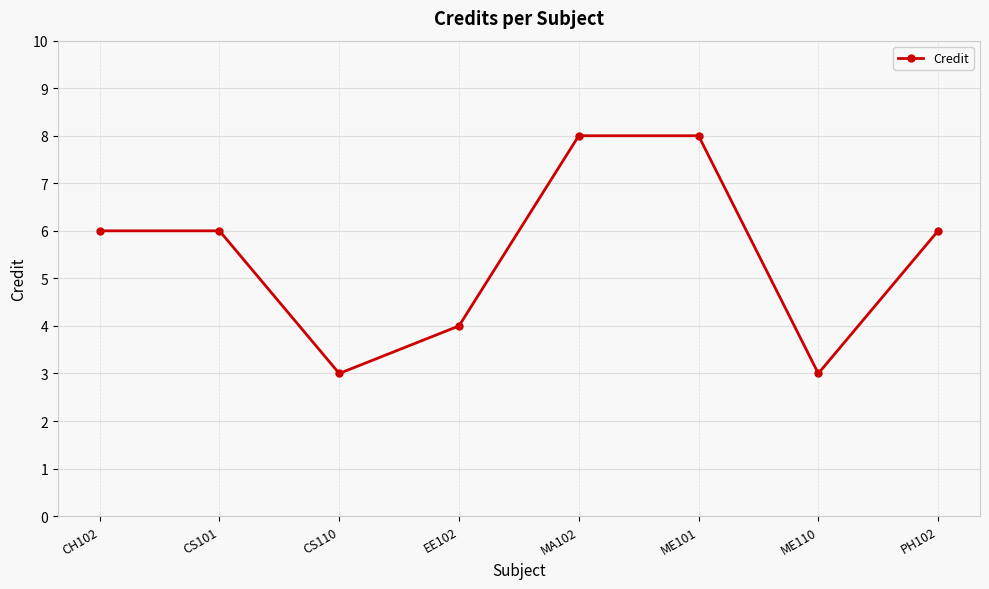

How many distinct data groups are displayed?

1